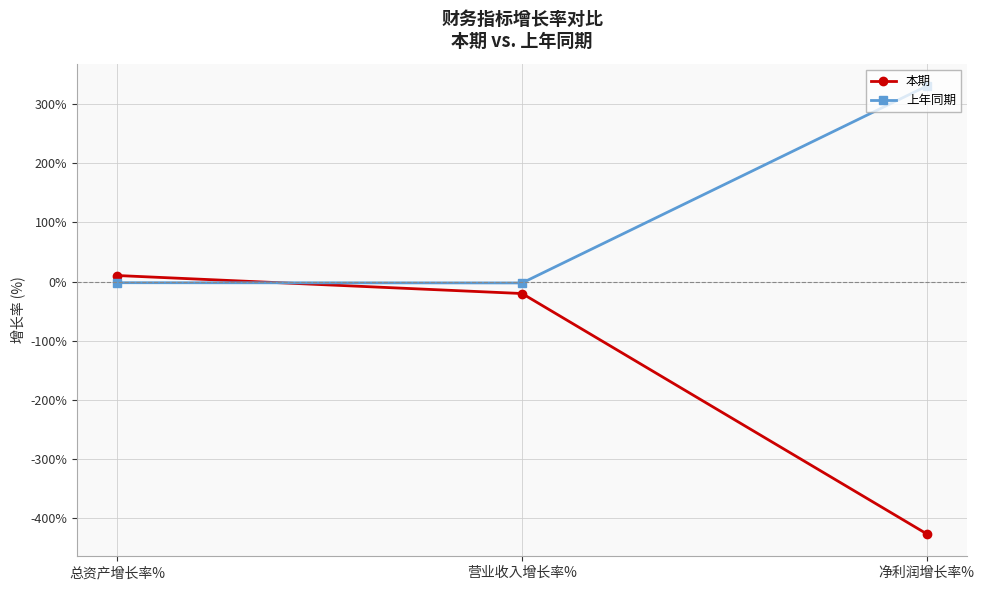

What are all the series names shown in the legend?

本期, 上年同期